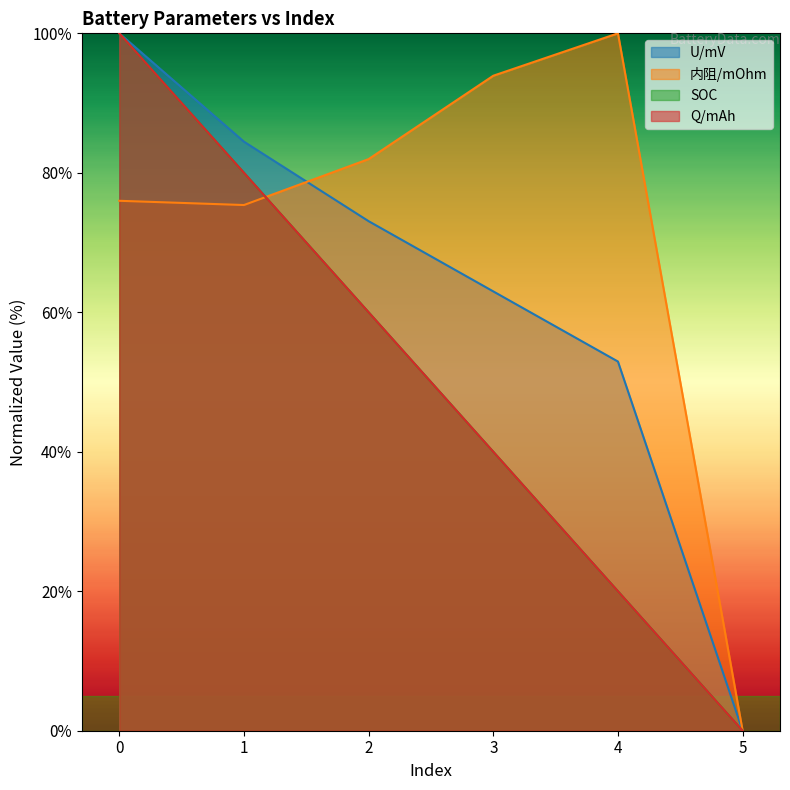

How many values in the SOC series are below 60?

3